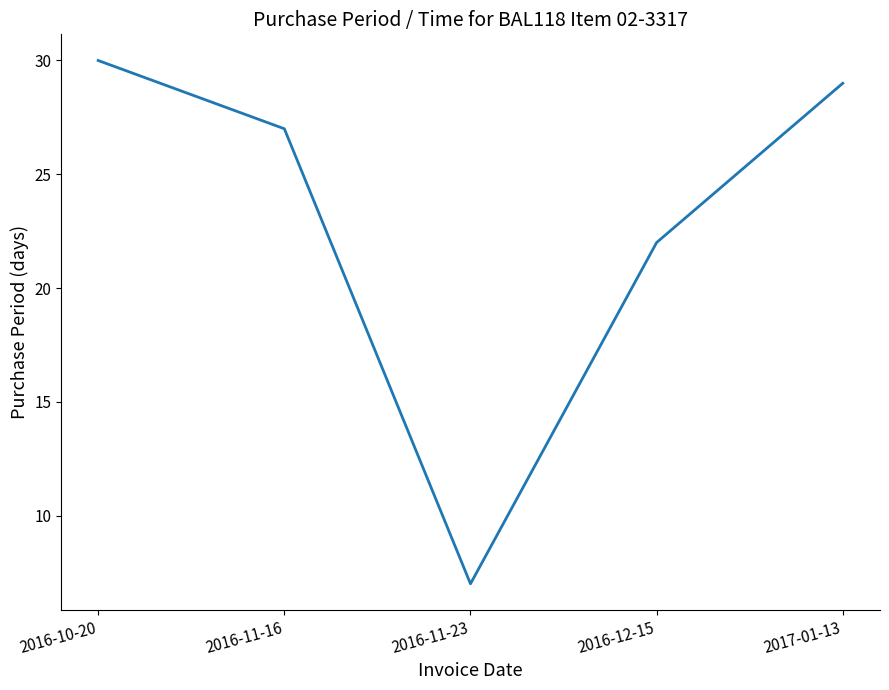

How many lines are shown in the chart?

1